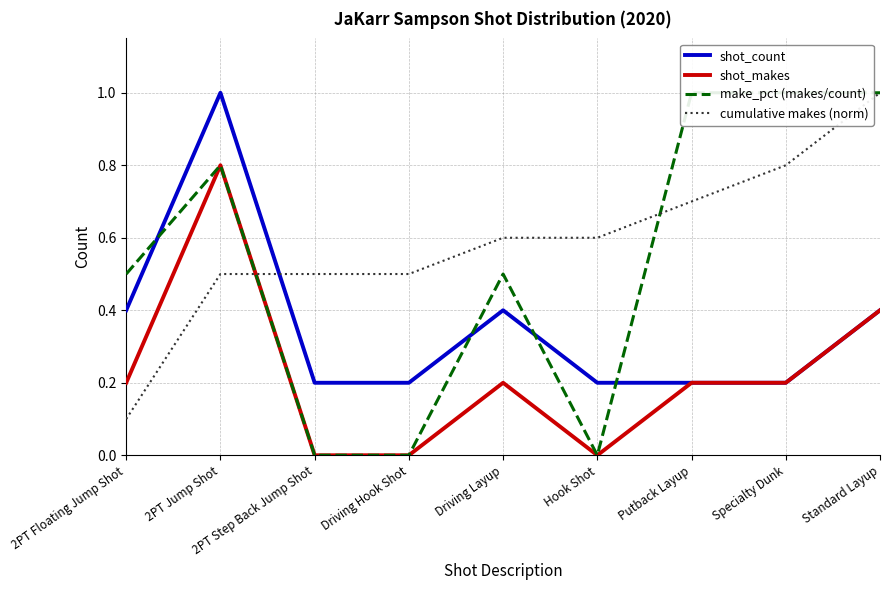

The value of shot_makes at Standard Layup is 0.4. True or false?

True